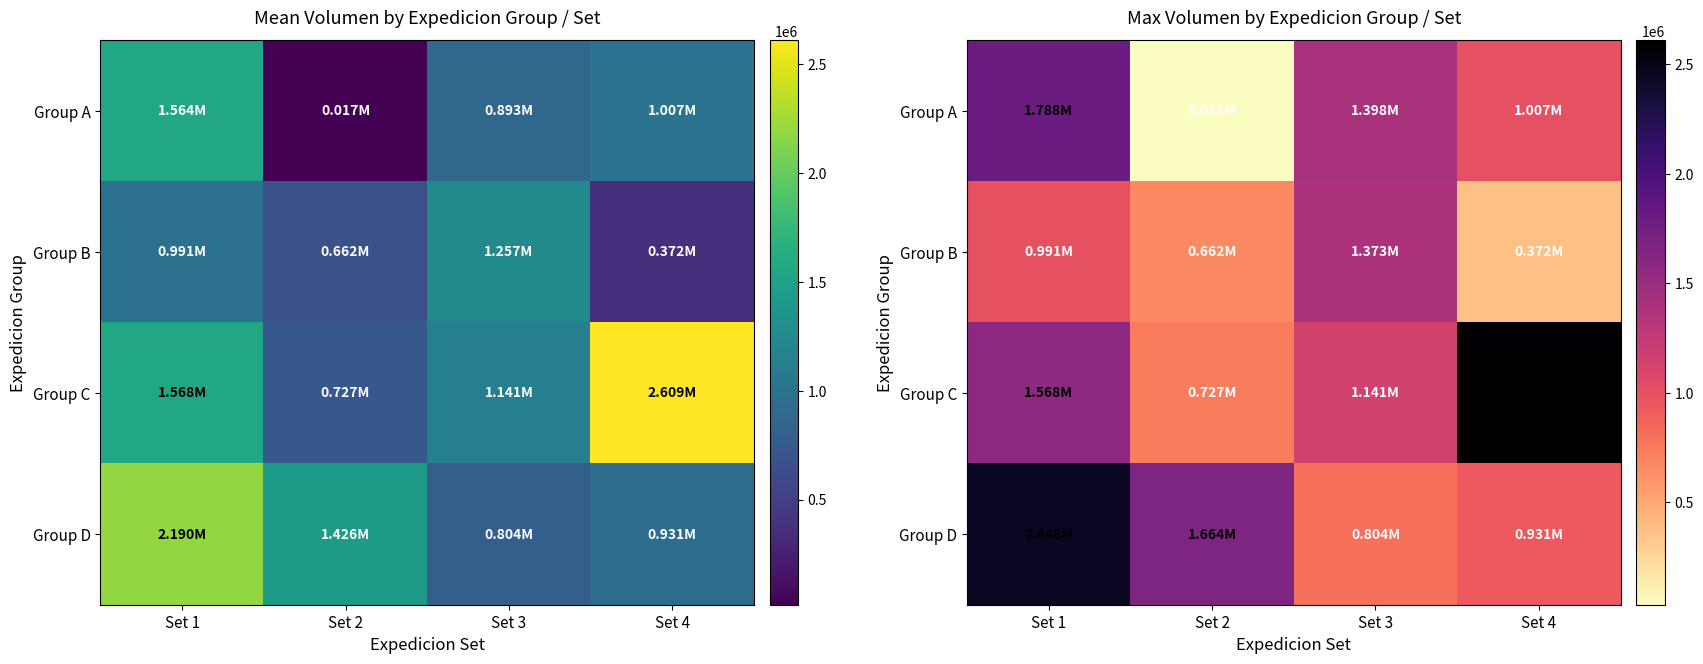

Which category has the highest value in the Group D series?

Set 1